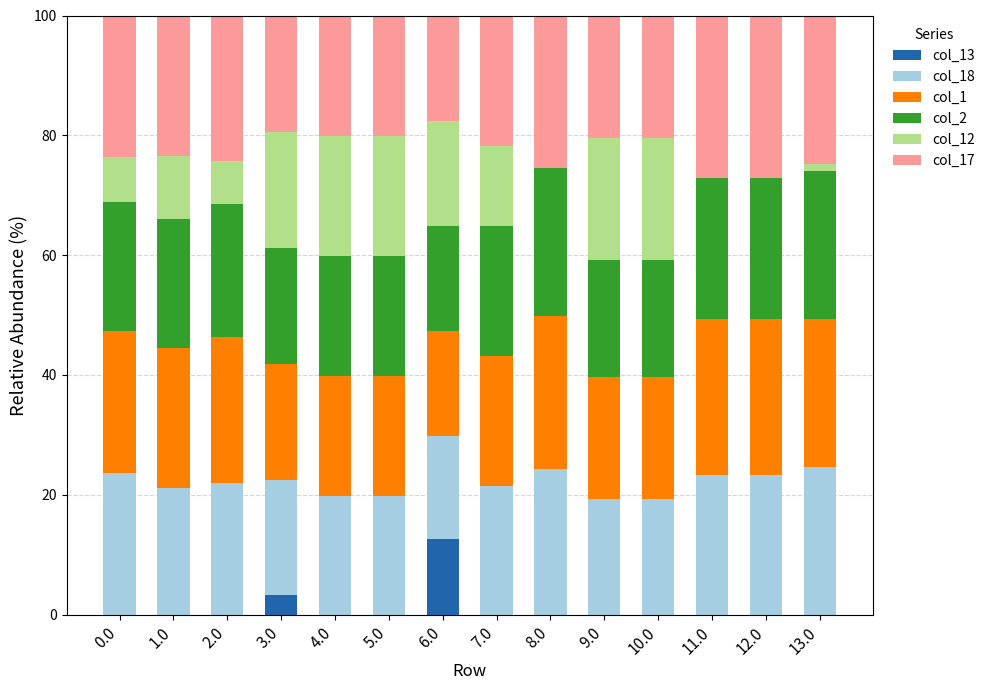

What is the total value across all series at 2.0?

100.0